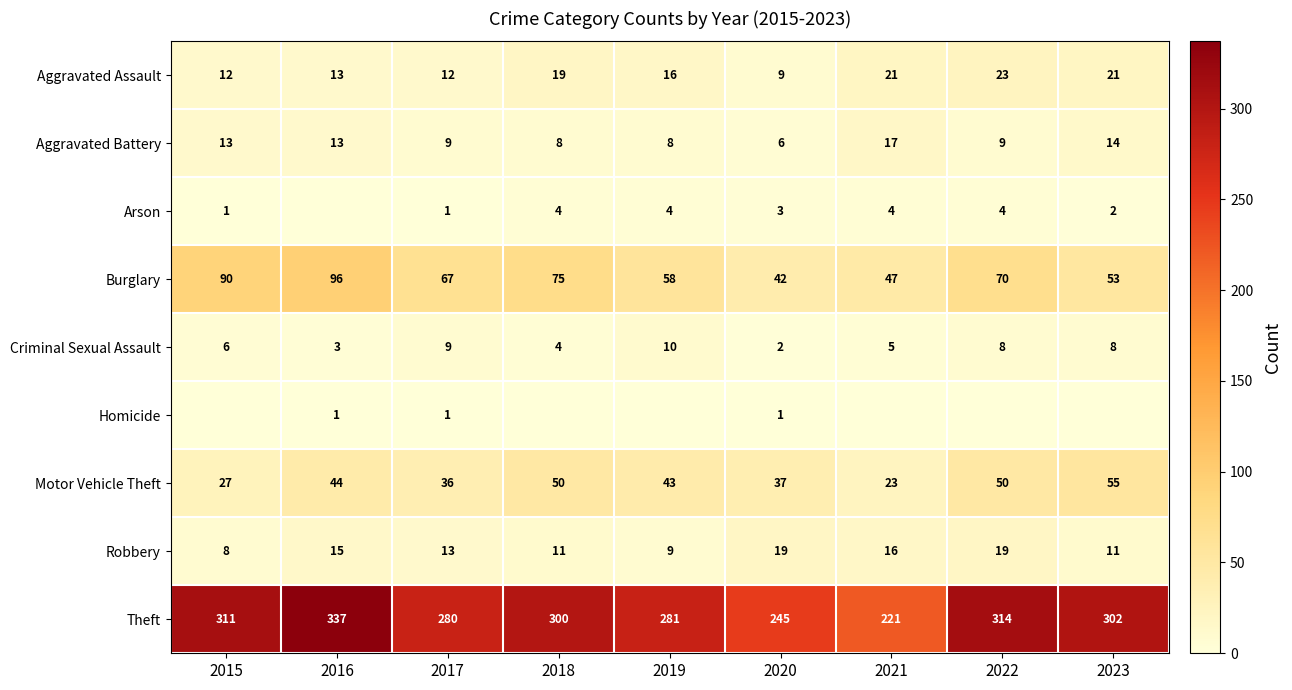

True or false: Robbery has a value of 15 at 2016.

True